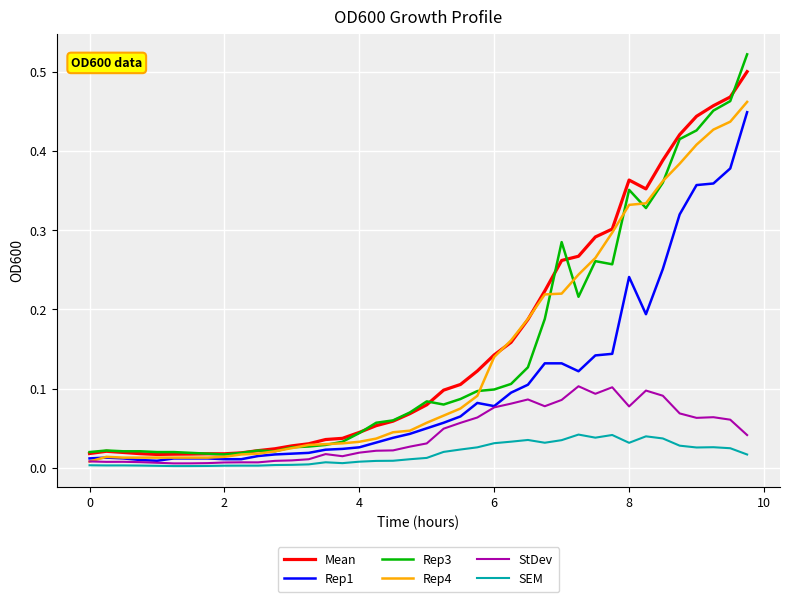

Which series has the widest spread of values?

Rep3